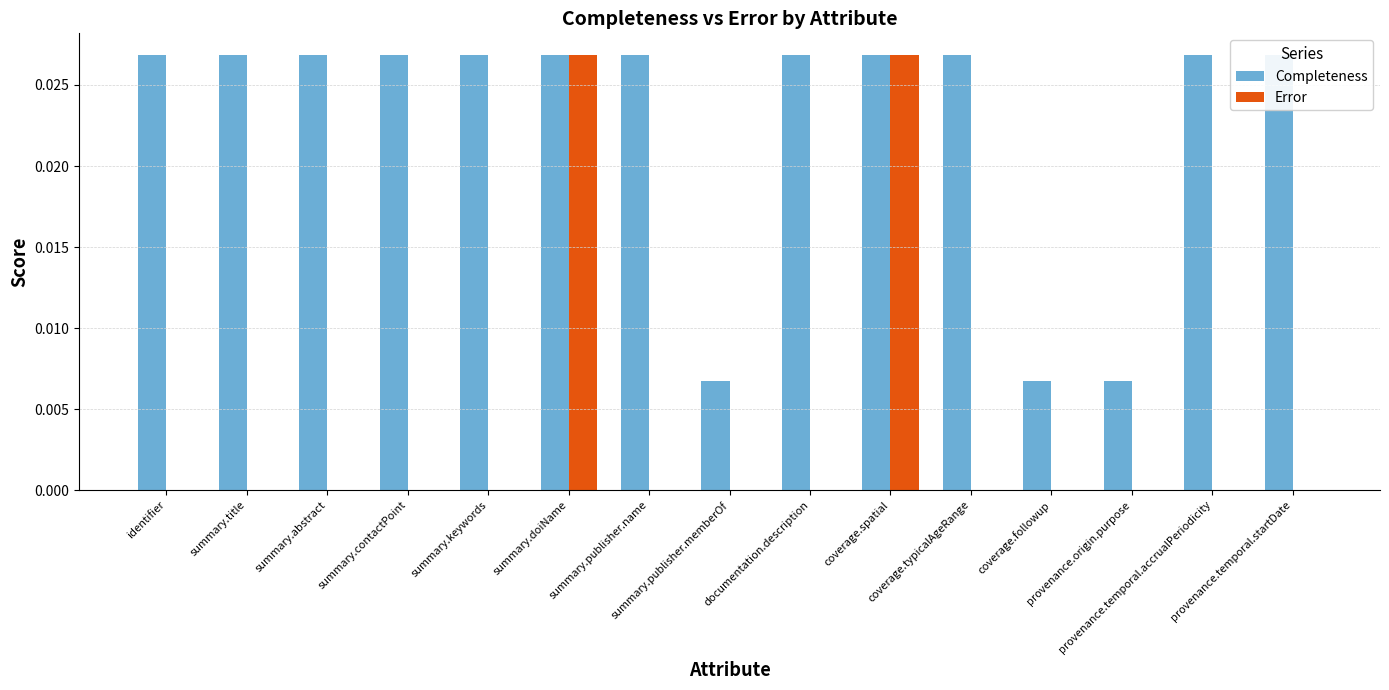

How many bars are there in total?

30